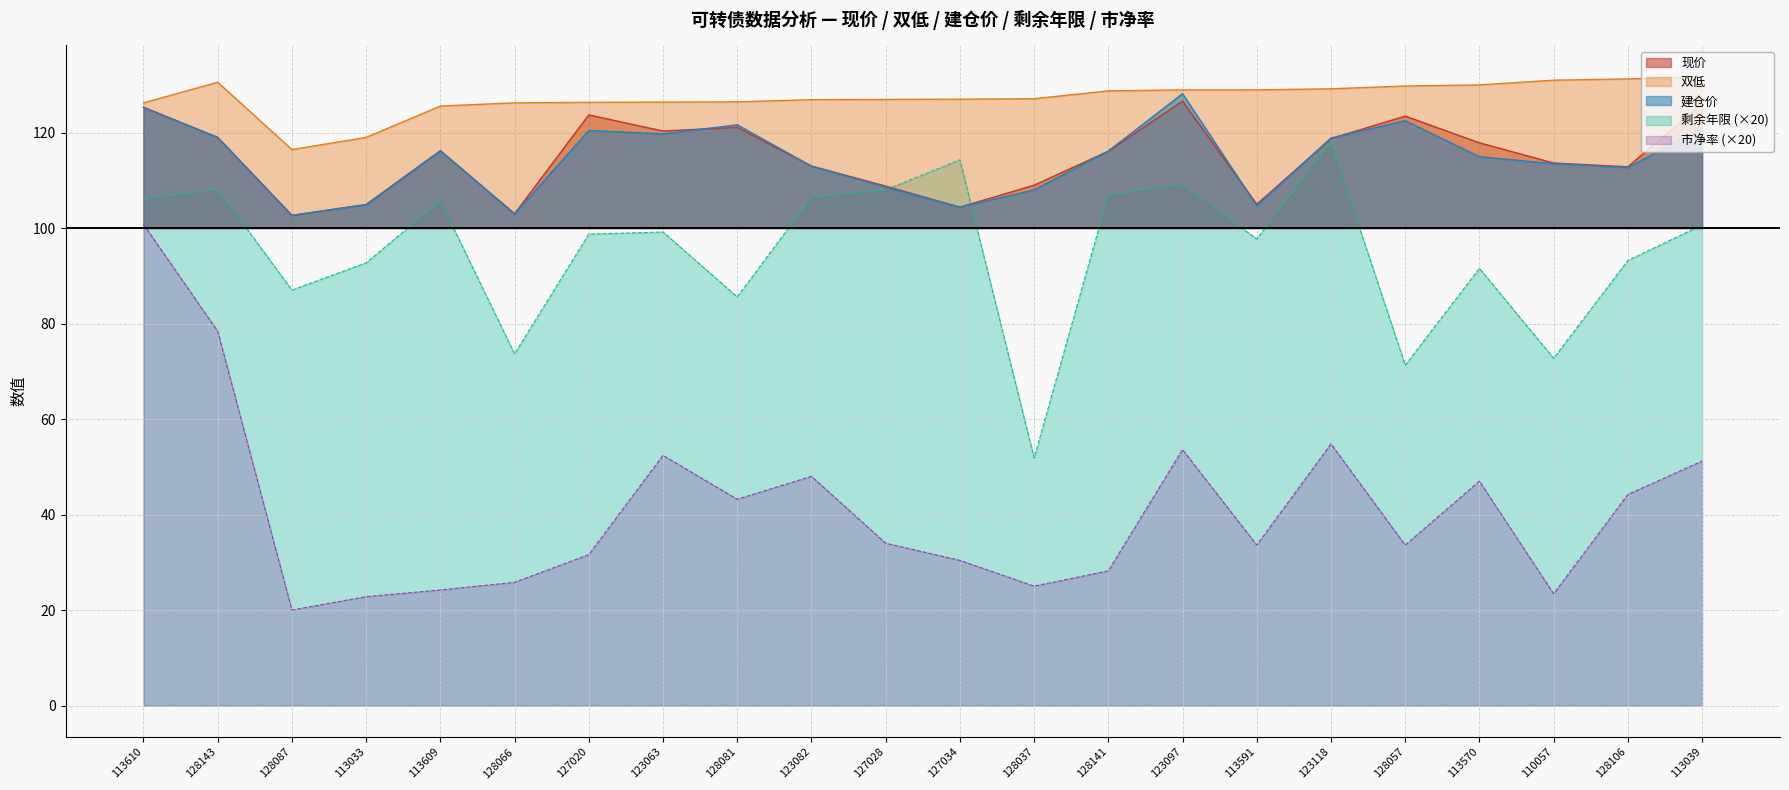

Which category has the lowest value in the 建仓价 series?

128087